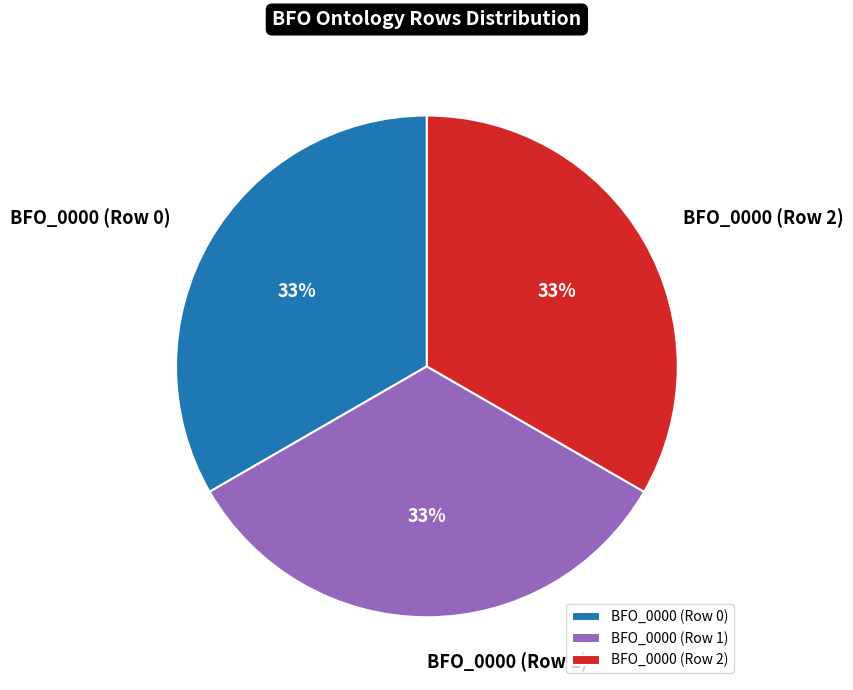

Count the number of slices in the pie.

3